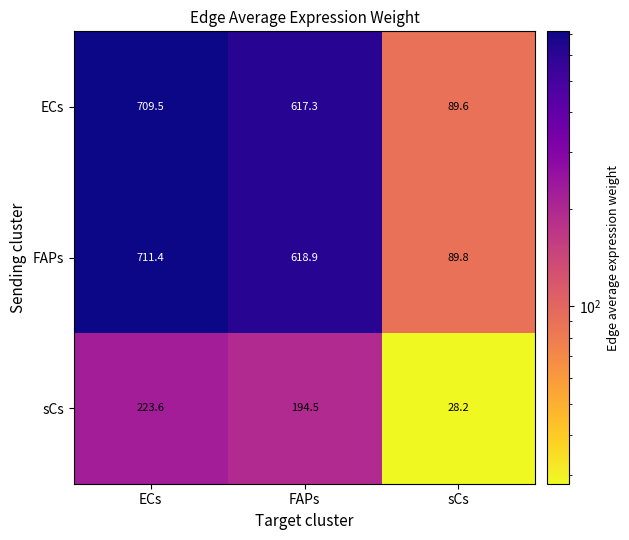

At how many categories does at least one series exceed 680?

1